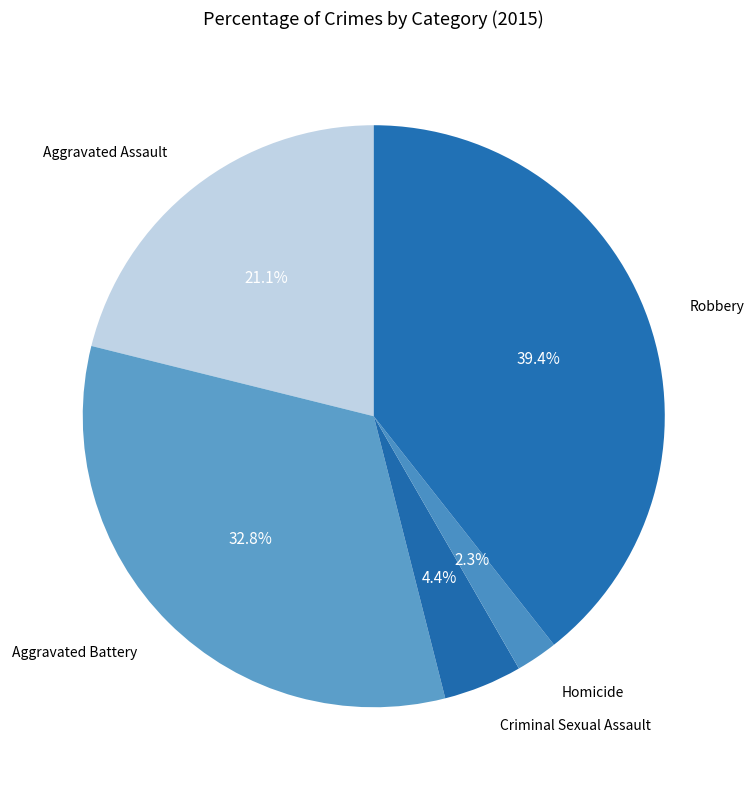

Count the number of slices in the pie.

5